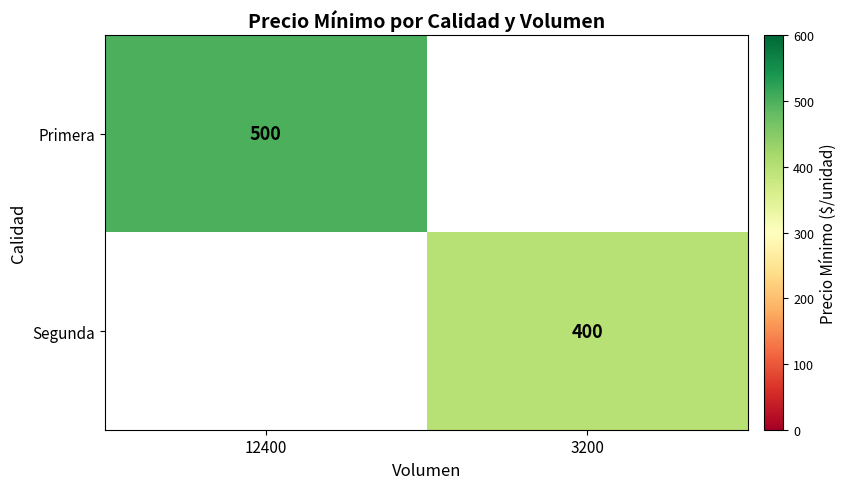

Is it true that Primera equals 500 at 12400?

True